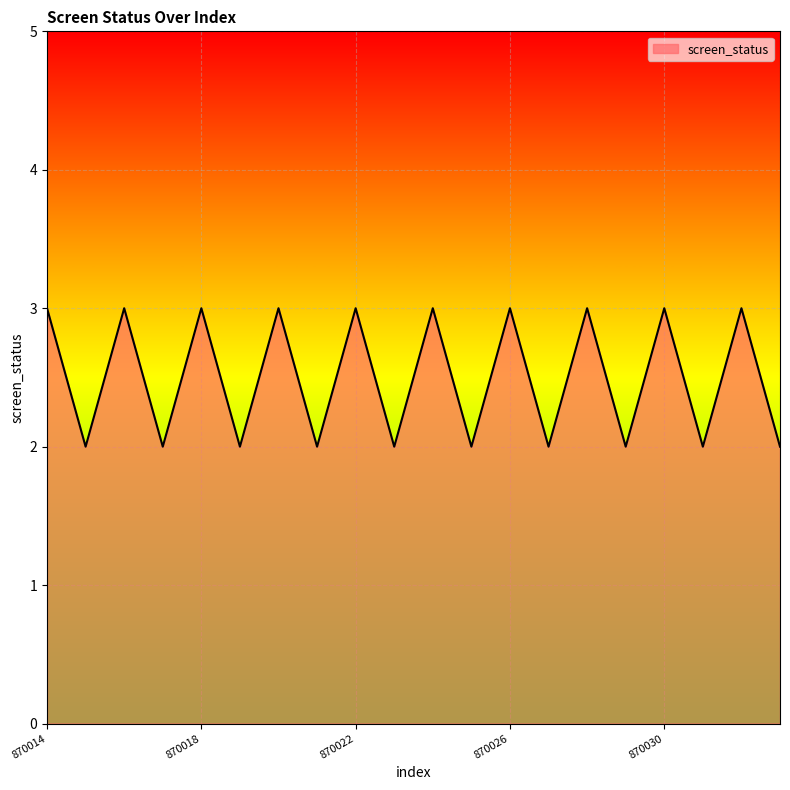

What is the maximum value shown in the chart?

3